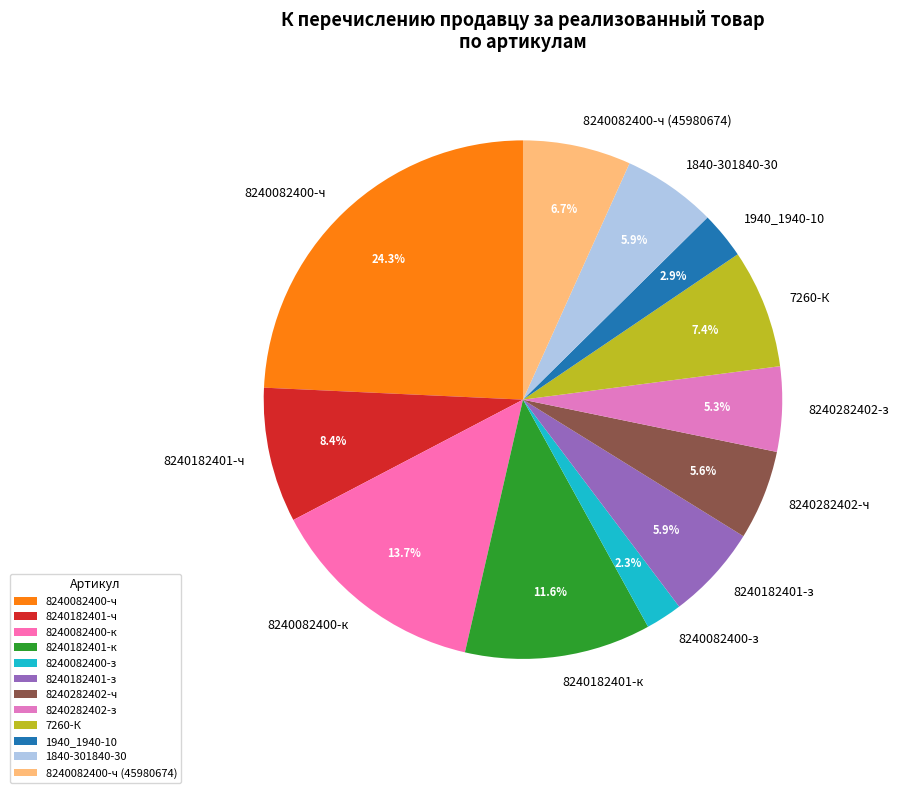

Which slice is the smallest?

8240082400-з